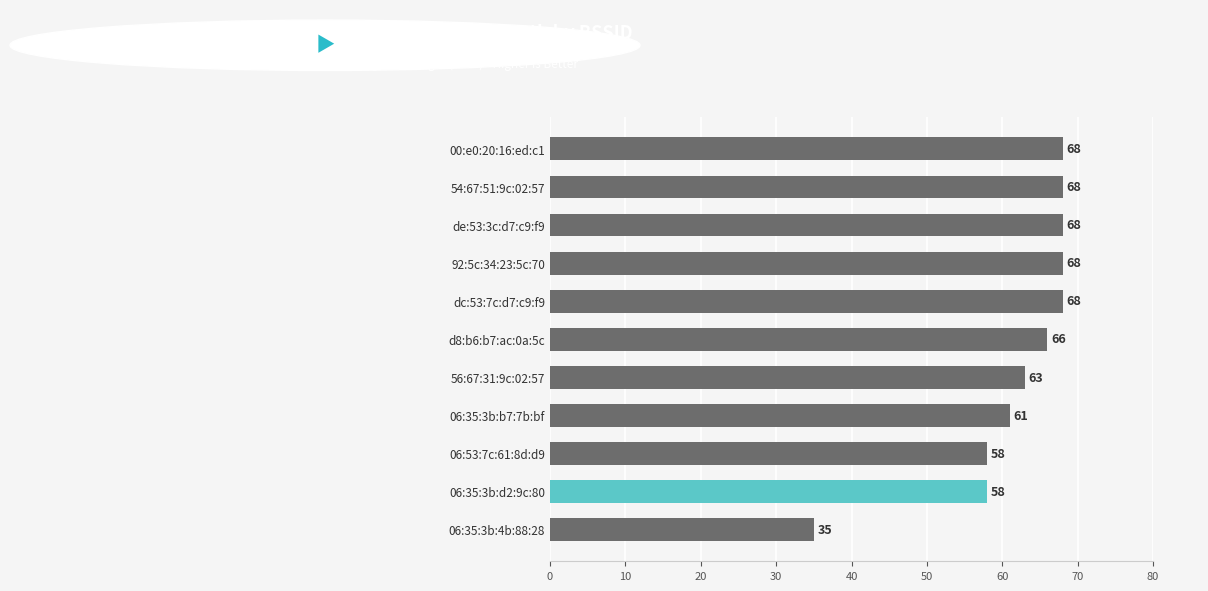

What is the sum of the values at d8:b6:b7:ac:0a:5c and 06:35:3b:d2:9c:80?

124